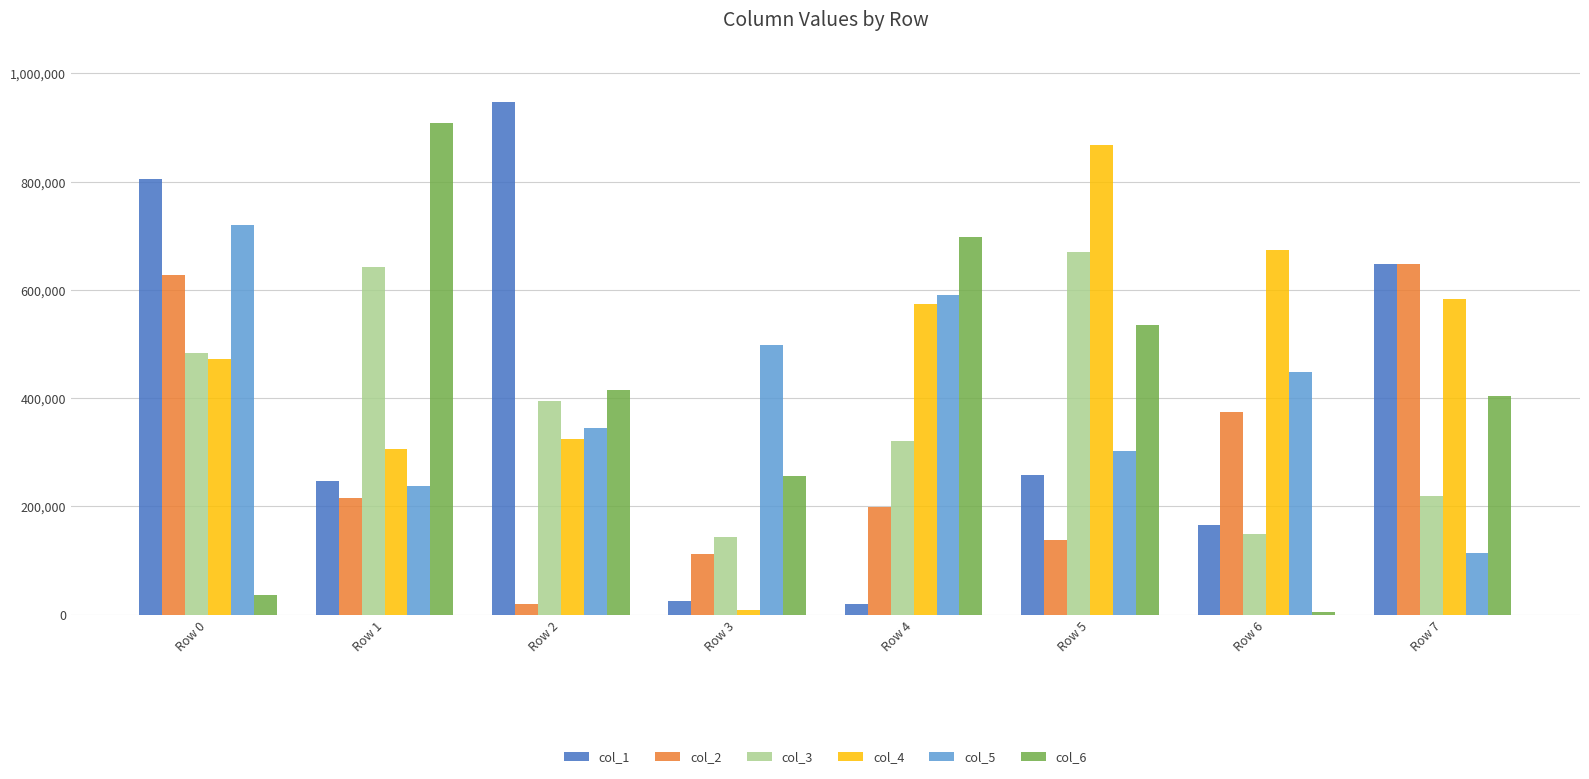

List the series in order of their peak value, highest first.

col_1, col_6, col_4, col_5, col_3, col_2